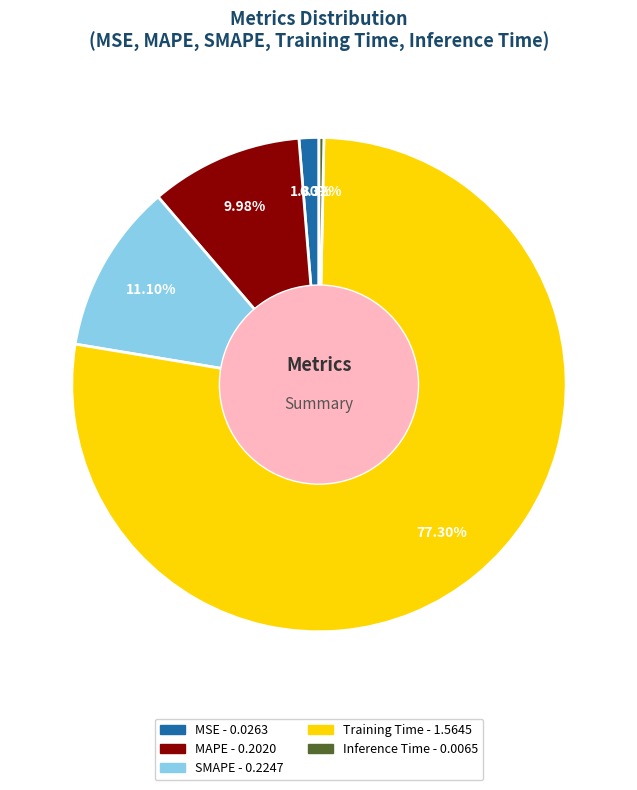

What percentage is the SMAPE slice, to the nearest percent?

11%